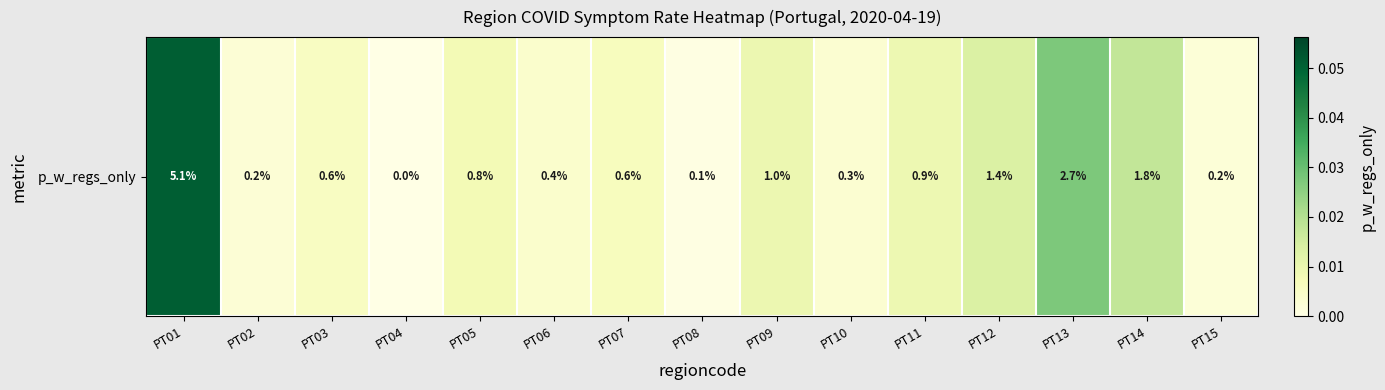

Rank the categories by value from lowest to highest.

PT04, PT08, PT15, PT02, PT10, PT06, PT03, PT07, PT05, PT11, PT09, PT12, PT14, PT13, PT01